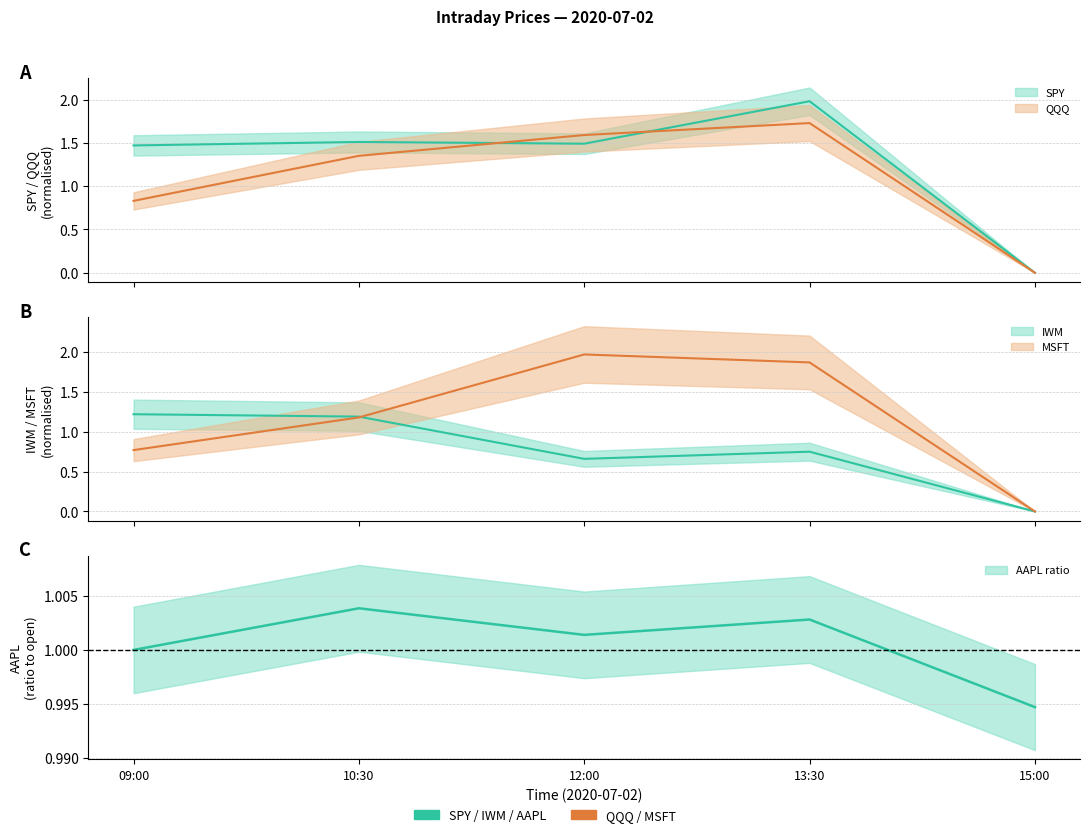

How many interior local peaks does the MSFT series have?

1